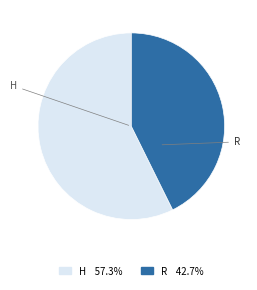

Is it true that H is 47% of the pie?

False